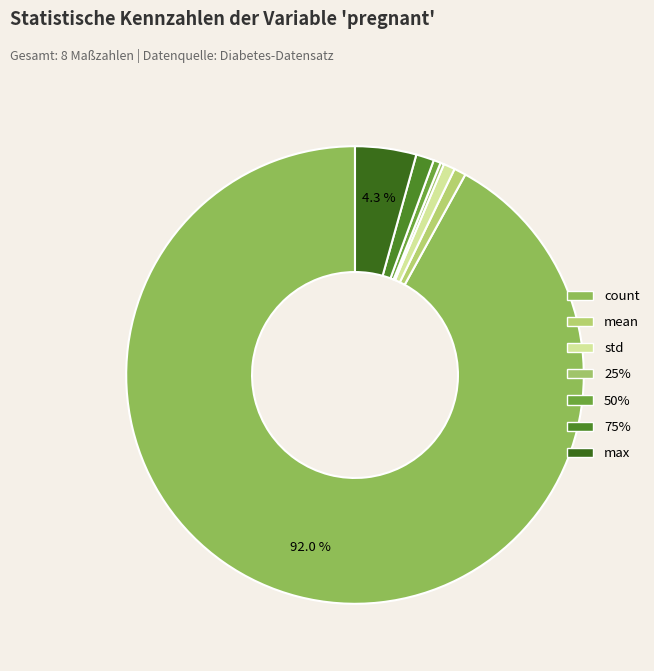

Which has a higher value, 75% or std?

75%